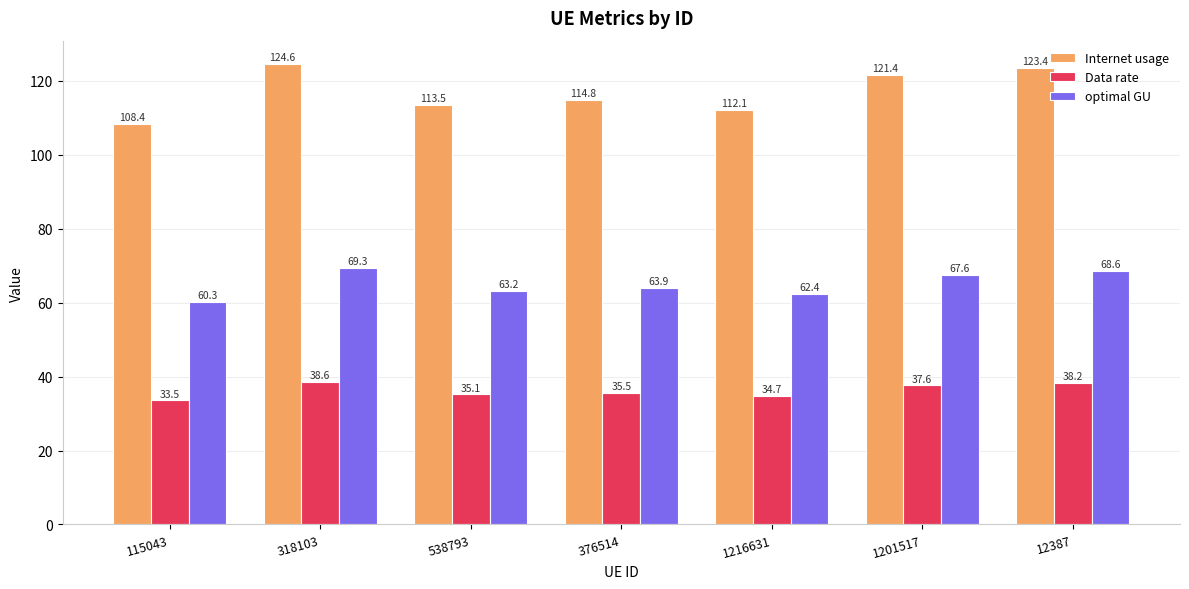

At which label does Data rate first exceed 35?

318103